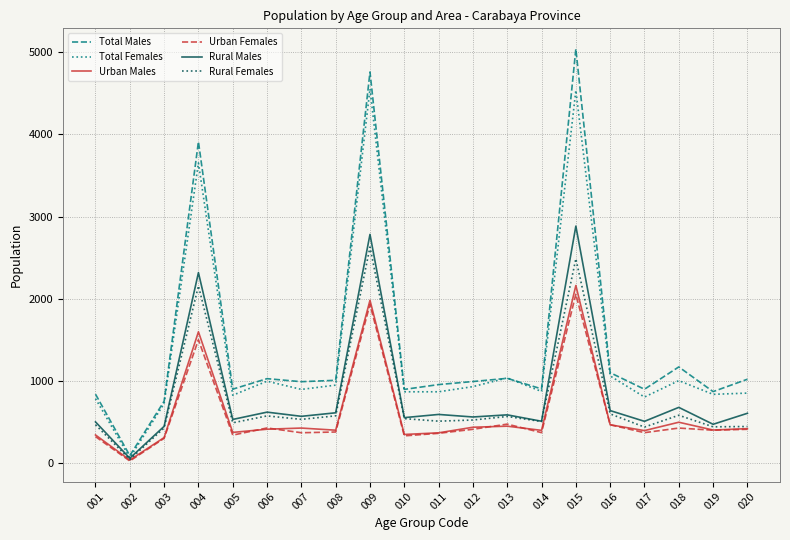

What is the greatest value displayed?

5042